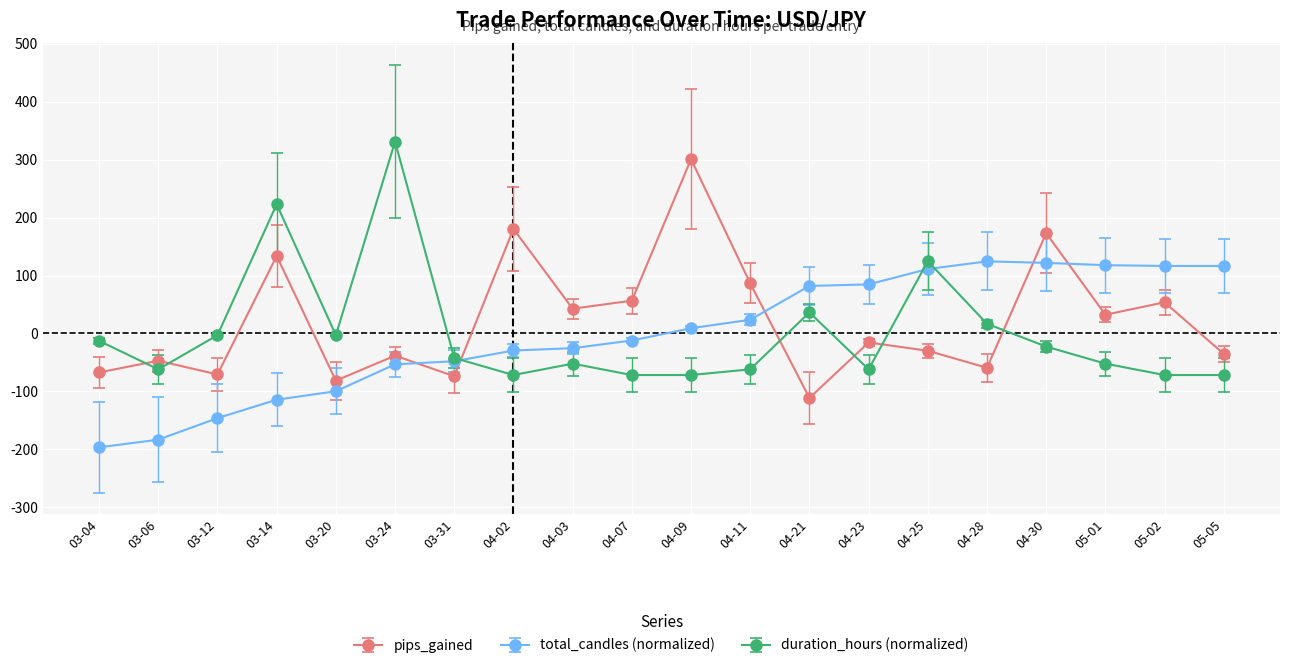

What is the label of the 12th point from the right?

04-03